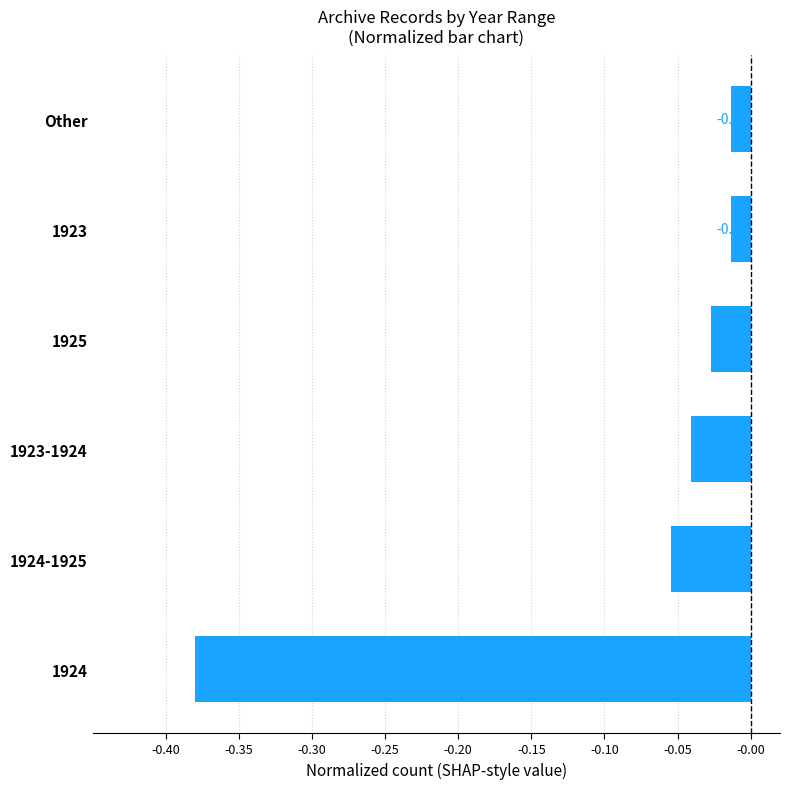

Which has a higher value, 1923-1924 or 1925?

1925